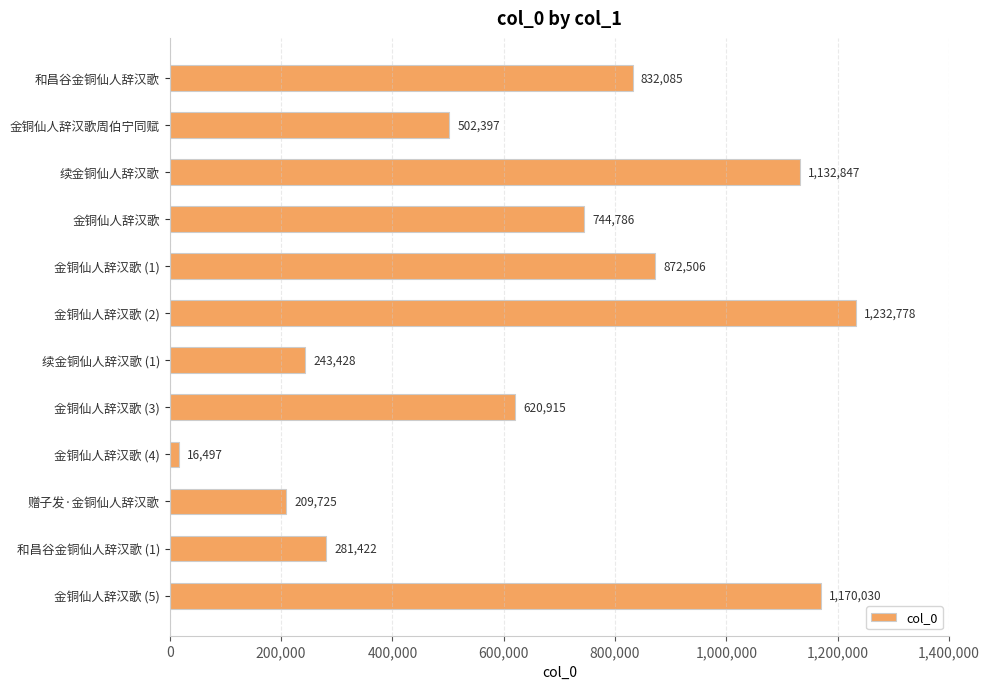

True or false: the data shows 2100739 at 金铜仙人辞汉歌 (2).

False